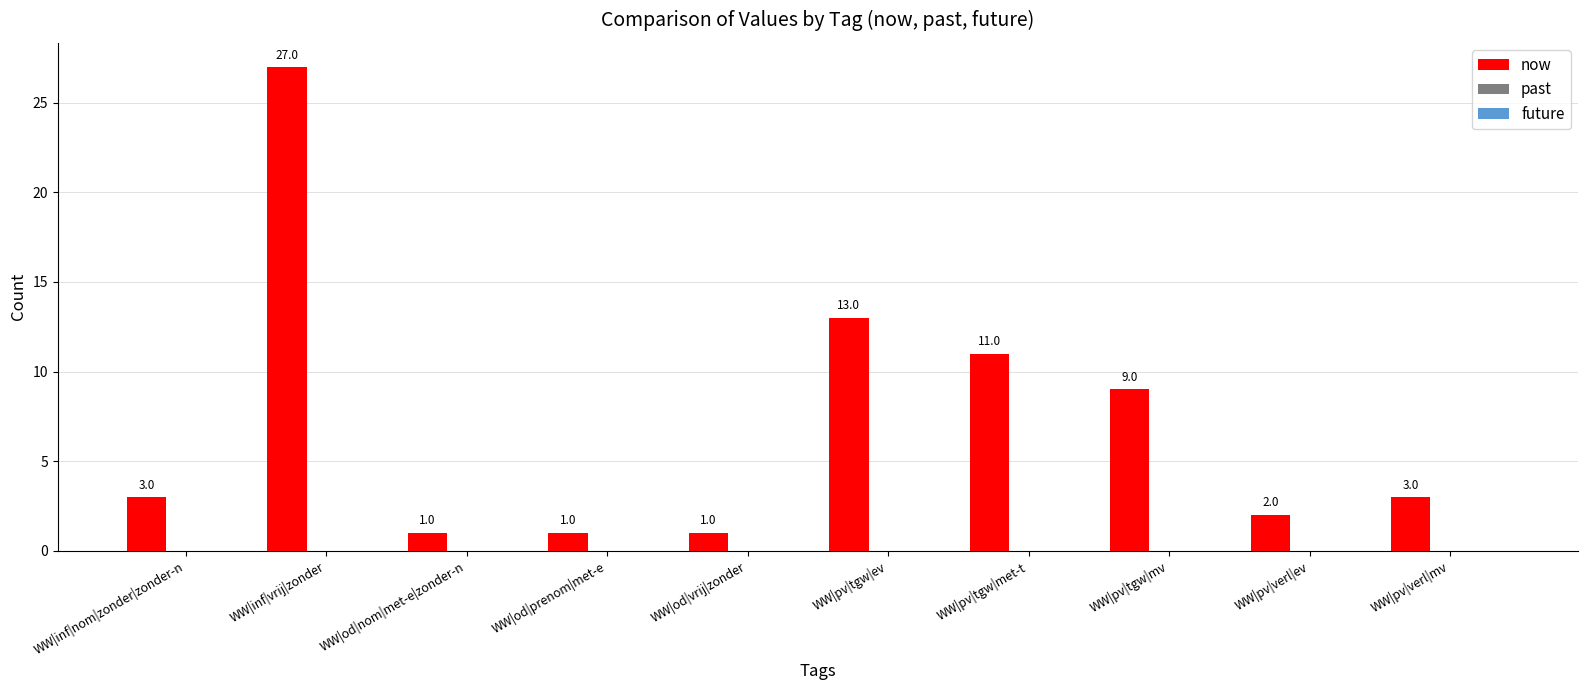

Reading left to right, transcribe all the data shown in this chart.

3	27	1	1	1	13	11	9	2	3